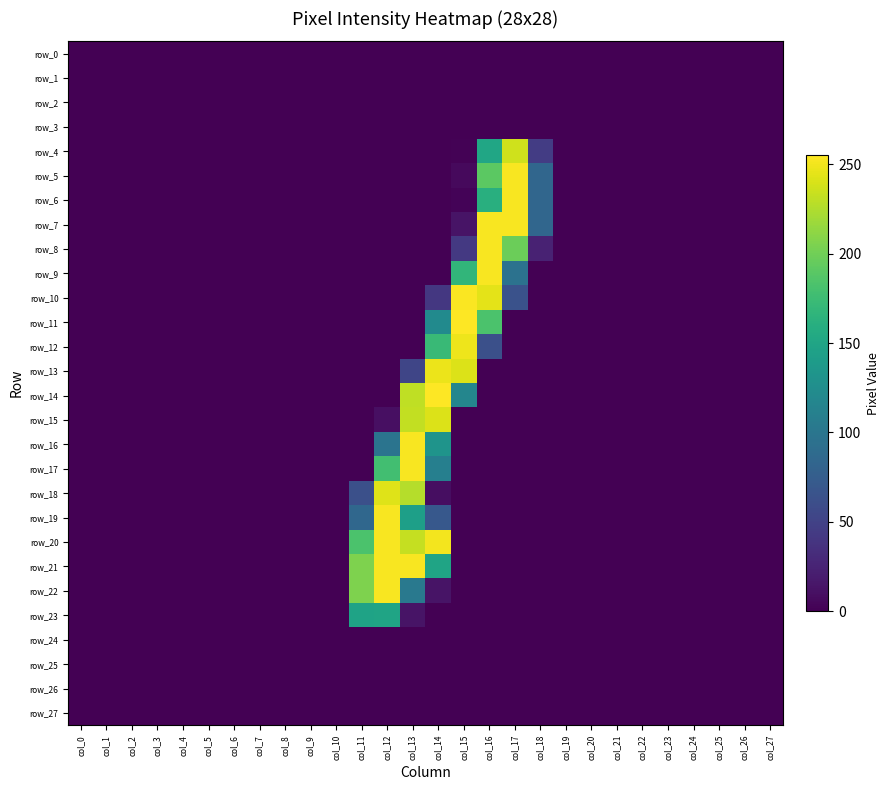

Reading left to right, what are all the values shown in this chart?

row_0: 0	0	0	0	0	0	0	0	0	0	0	0	0	0	0	0	0	0	0	0	0	0	0	0	0	0	0	0
row_1: 0	0	0	0	0	0	0	0	0	0	0	0	0	0	0	0	0	0	0	0	0	0	0	0	0	0	0	0
row_2: 0	0	0	0	0	0	0	0	0	0	0	0	0	0	0	0	0	0	0	0	0	0	0	0	0	0	0	0
row_3: 0	0	0	0	0	0	0	0	0	0	0	0	0	0	0	0	0	0	0	0	0	0	0	0	0	0	0	0
row_4: 0	0	0	0	0	0	0	0	0	0	0	0	0	0	0	1	151	237	45	0	0	0	0	0	0	0	0	0
row_5: 0	0	0	0	0	0	0	0	0	0	0	0	0	0	0	6	191	253	84	0	0	0	0	0	0	0	0	0
row_6: 0	0	0	0	0	0	0	0	0	0	0	0	0	0	0	2	161	253	84	0	0	0	0	0	0	0	0	0
row_7: 0	0	0	0	0	0	0	0	0	0	0	0	0	0	0	13	253	253	84	0	0	0	0	0	0	0	0	0
row_8: 0	0	0	0	0	0	0	0	0	0	0	0	0	0	0	42	253	198	24	0	0	0	0	0	0	0	0	0
row_9: 0	0	0	0	0	0	0	0	0	0	0	0	0	0	0	168	253	96	0	0	0	0	0	0	0	0	0	0
row_10: 0	0	0	0	0	0	0	0	0	0	0	0	0	0	41	254	245	64	0	0	0	0	0	0	0	0	0	0
row_11: 0	0	0	0	0	0	0	0	0	0	0	0	0	0	122	255	183	0	0	0	0	0	0	0	0	0	0	0
row_12: 0	0	0	0	0	0	0	0	0	0	0	0	0	0	173	249	62	0	0	0	0	0	0	0	0	0	0	0
row_13: 0	0	0	0	0	0	0	0	0	0	0	0	0	53	248	242	0	0	0	0	0	0	0	0	0	0	0	0
row_14: 0	0	0	0	0	0	0	0	0	0	0	0	0	231	255	117	0	0	0	0	0	0	0	0	0	0	0	0
row_15: 0	0	0	0	0	0	0	0	0	0	0	0	10	232	242	0	0	0	0	0	0	0	0	0	0	0	0	0
row_16: 0	0	0	0	0	0	0	0	0	0	0	0	98	253	132	0	0	0	0	0	0	0	0	0	0	0	0	0
row_17: 0	0	0	0	0	0	0	0	0	0	0	0	178	253	110	0	0	0	0	0	0	0	0	0	0	0	0	0
row_18: 0	0	0	0	0	0	0	0	0	0	0	62	243	227	9	0	0	0	0	0	0	0	0	0	0	0	0	0
row_19: 0	0	0	0	0	0	0	0	0	0	0	85	253	144	70	0	0	0	0	0	0	0	0	0	0	0	0	0
row_20: 0	0	0	0	0	0	0	0	0	0	0	183	253	233	251	0	0	0	0	0	0	0	0	0	0	0	0	0
row_21: 0	0	0	0	0	0	0	0	0	0	0	206	253	253	149	0	0	0	0	0	0	0	0	0	0	0	0	0
row_22: 0	0	0	0	0	0	0	0	0	0	0	206	253	103	13	0	0	0	0	0	0	0	0	0	0	0	0	0
row_23: 0	0	0	0	0	0	0	0	0	0	0	148	149	13	0	0	0	0	0	0	0	0	0	0	0	0	0	0
row_24: 0	0	0	0	0	0	0	0	0	0	0	0	0	0	0	0	0	0	0	0	0	0	0	0	0	0	0	0
row_25: 0	0	0	0	0	0	0	0	0	0	0	0	0	0	0	0	0	0	0	0	0	0	0	0	0	0	0	0
row_26: 0	0	0	0	0	0	0	0	0	0	0	0	0	0	0	0	0	0	0	0	0	0	0	0	0	0	0	0
row_27: 0	0	0	0	0	0	0	0	0	0	0	0	0	0	0	0	0	0	0	0	0	0	0	0	0	0	0	0